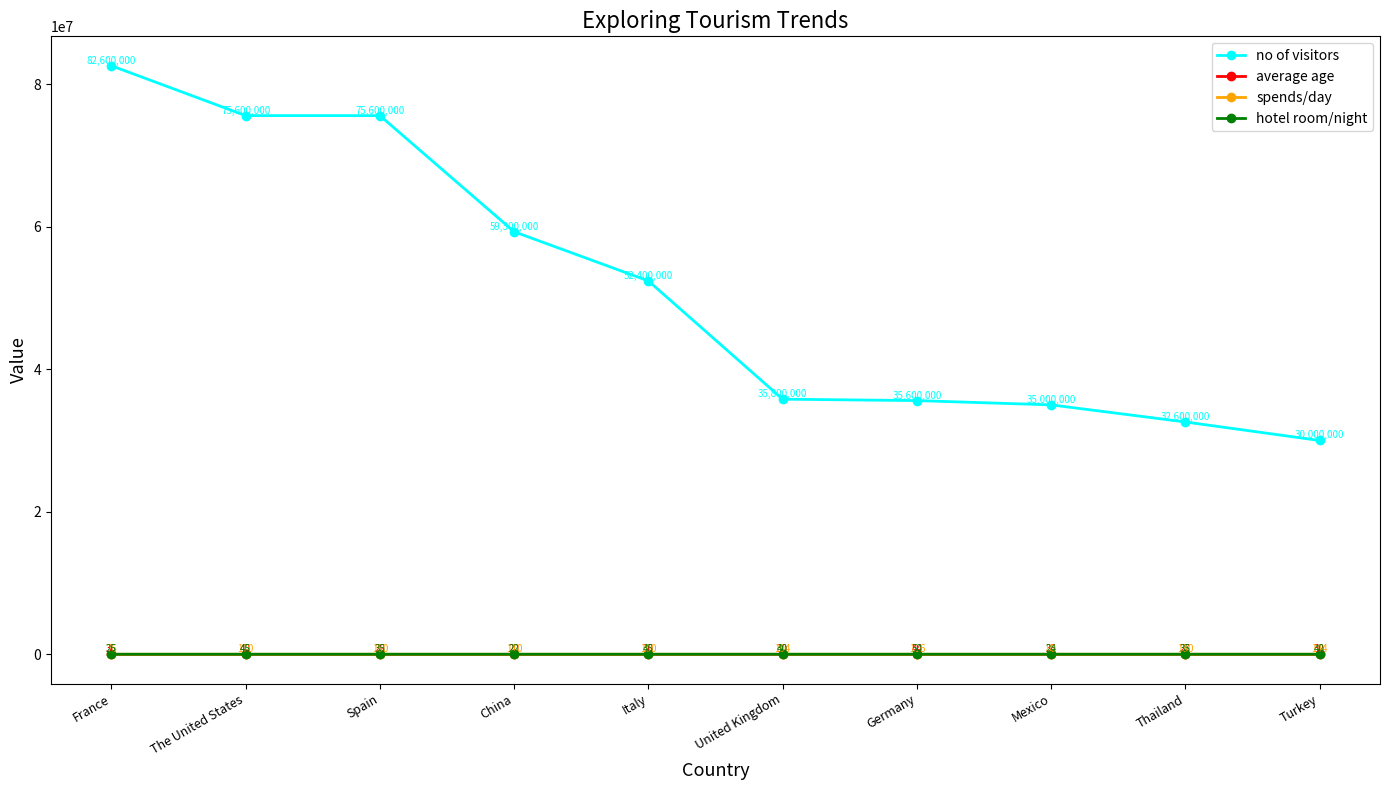

What is the maximum value for no of visitors?

82600000